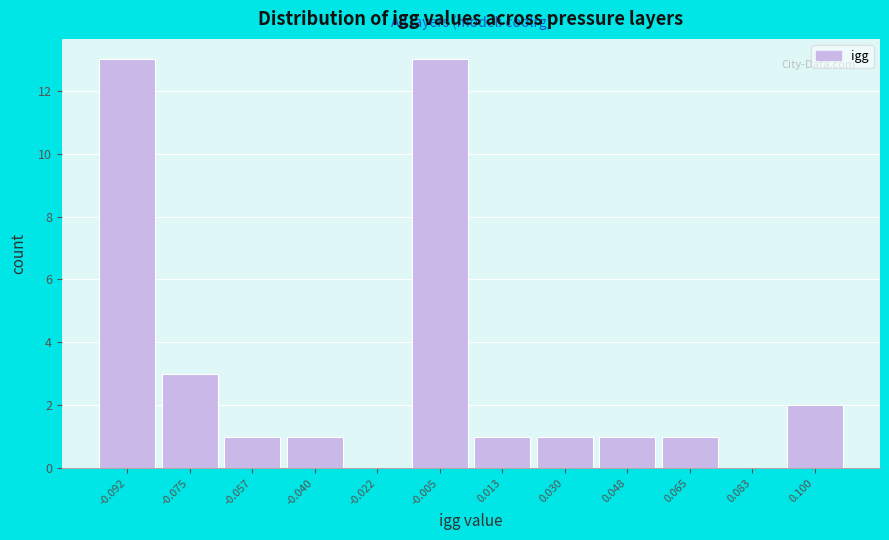

Reading left to right, transcribe all the data shown in this chart.

-0.092=13	-0.075=3	-0.057=1	-0.040=1	-0.022=0	-0.005=13	0.013=1	0.030=1	0.048=1	0.065=1	0.083=0	0.100=2